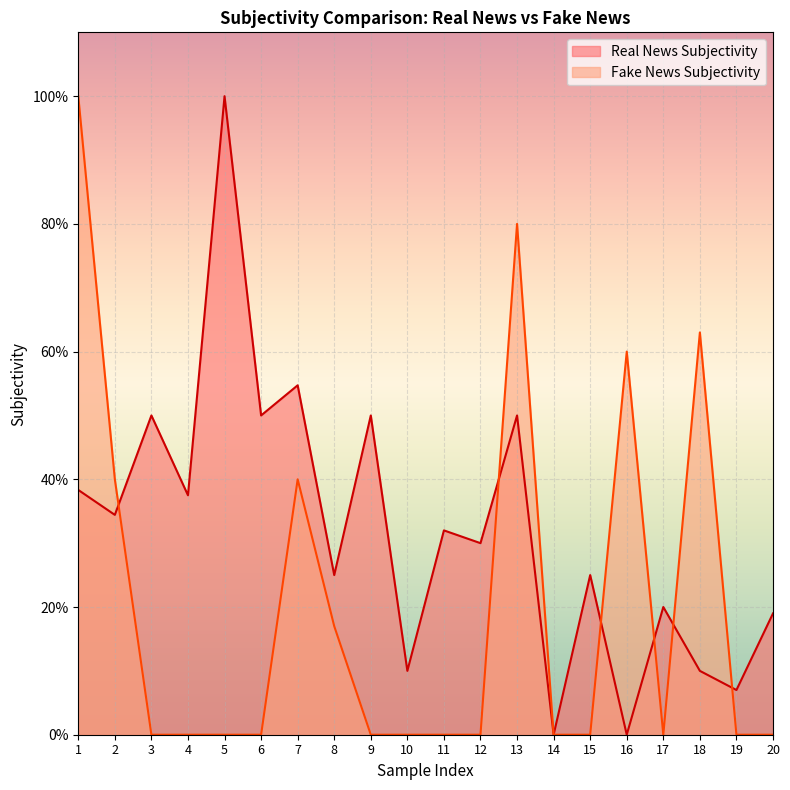

What is the sum of the Real News Subjectivity values at 9 and 13?

1.0